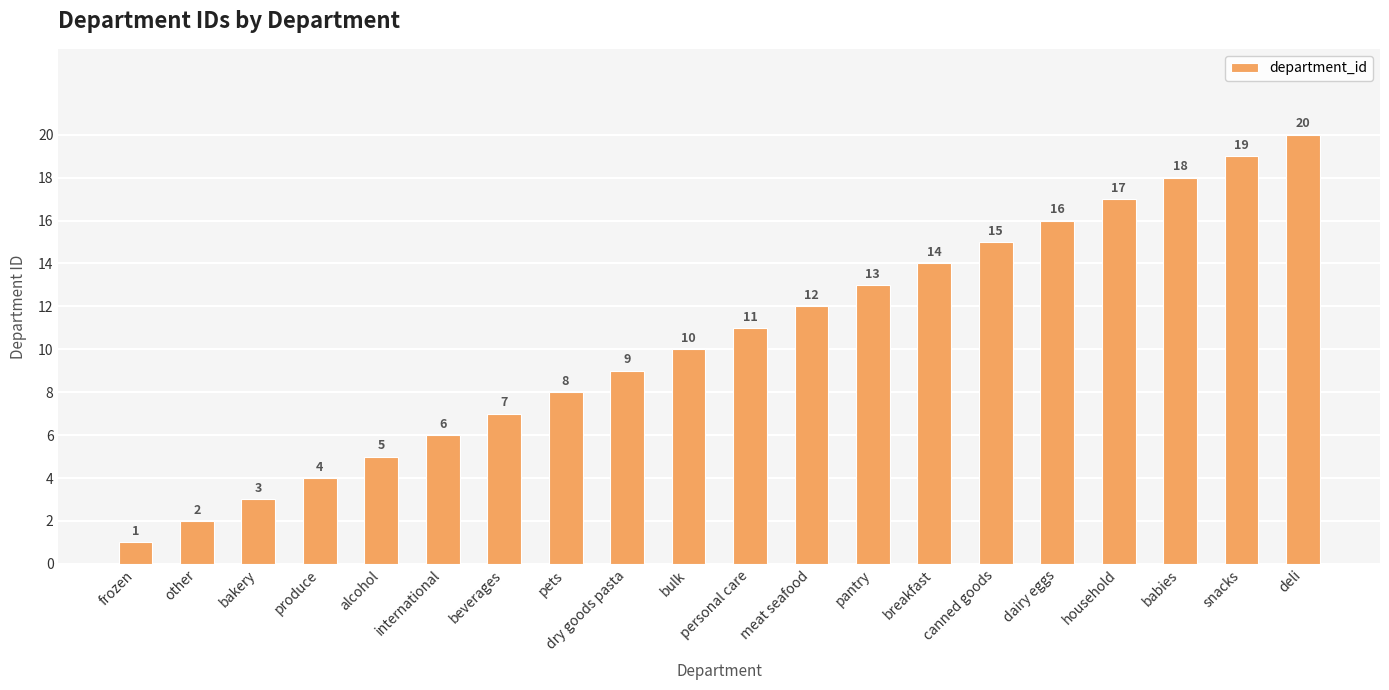

Reading left to right, transcribe all the data shown in this chart.

frozen=1	other=2	bakery=3	produce=4	alcohol=5	international=6	beverages=7	pets=8	dry goods pasta=9	bulk=10	personal care=11	meat seafood=12	pantry=13	breakfast=14	canned goods=15	dairy eggs=16	household=17	babies=18	snacks=19	deli=20